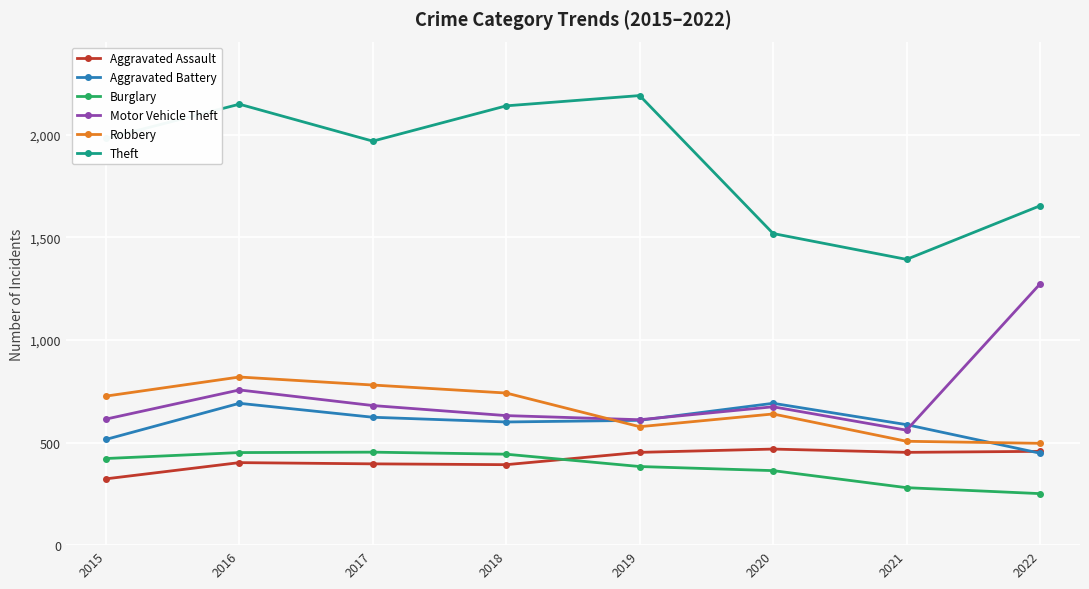

At which category is the sum across all series the highest?

2016